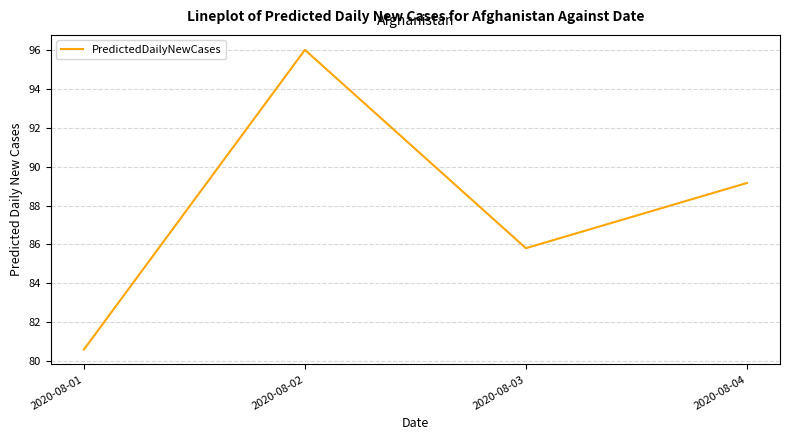

Rank the categories by value from lowest to highest.

2020-08-01, 2020-08-03, 2020-08-04, 2020-08-02